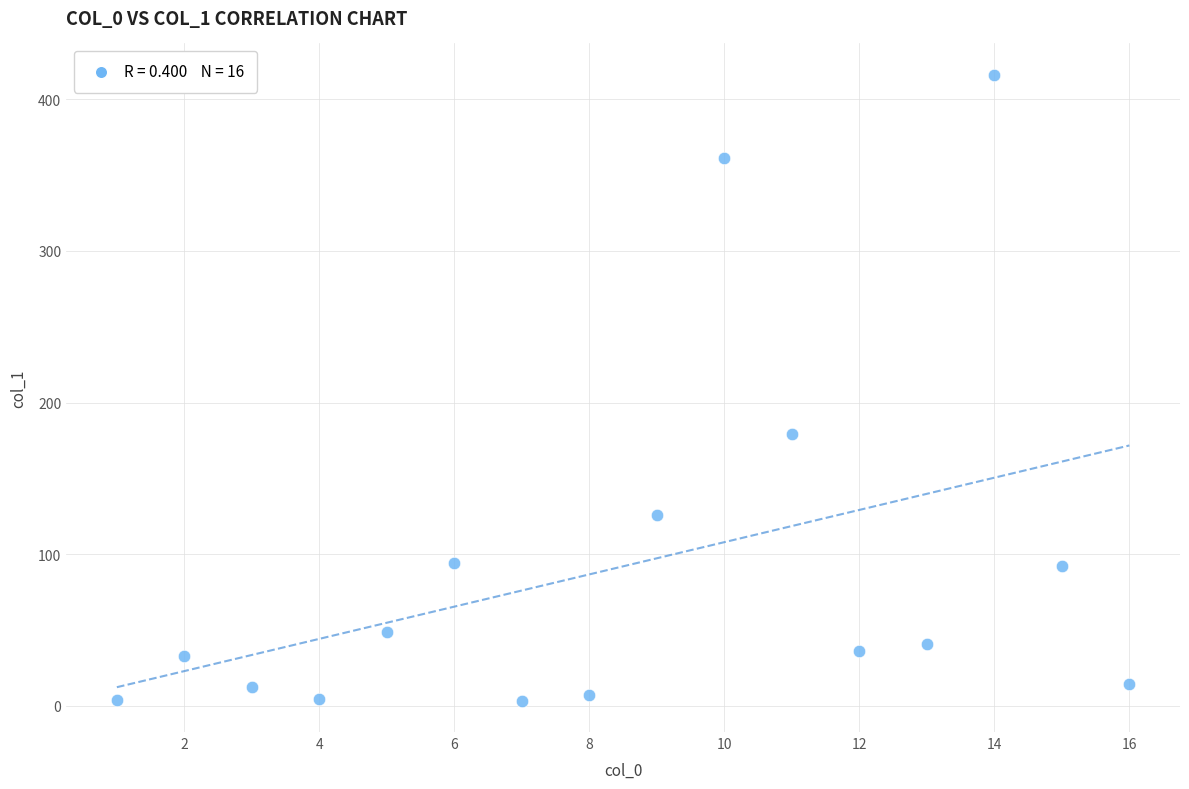

What Y value in the scatter plot is closest to 209?

179.2